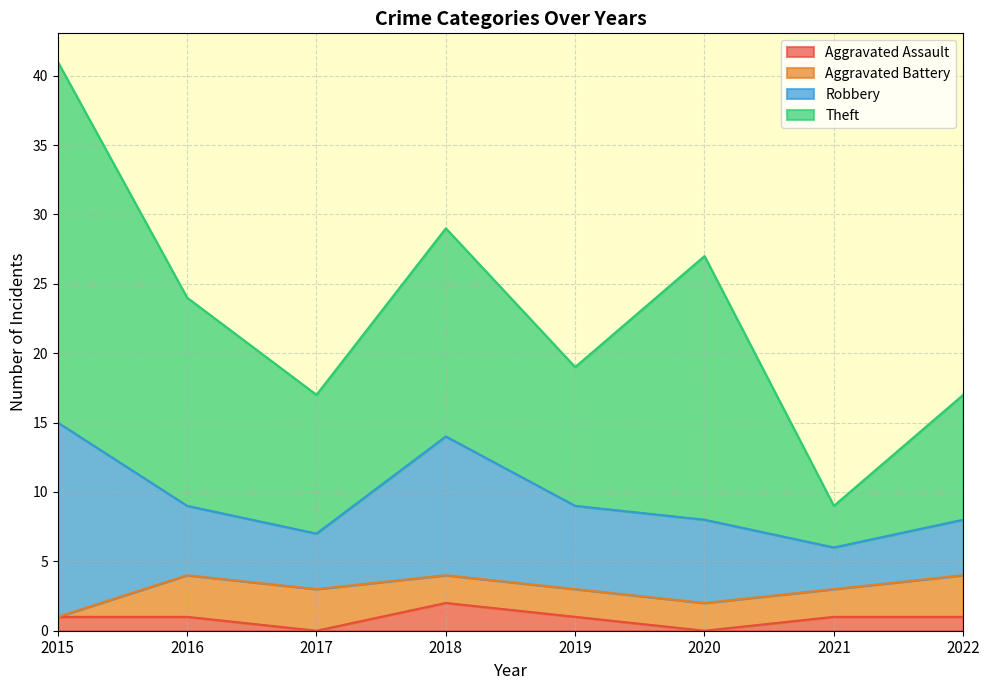

What value does the Theft series have at 2016?

15